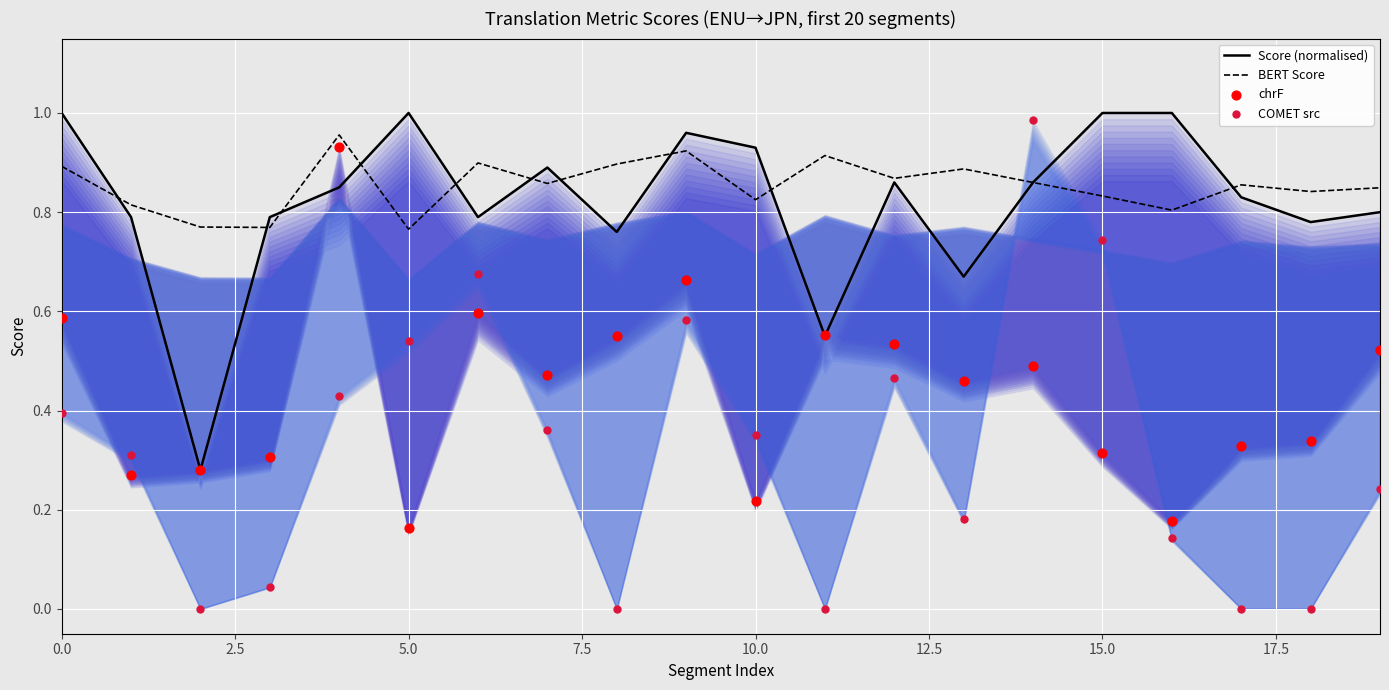

Which series has the widest spread of Y values?

COMET src